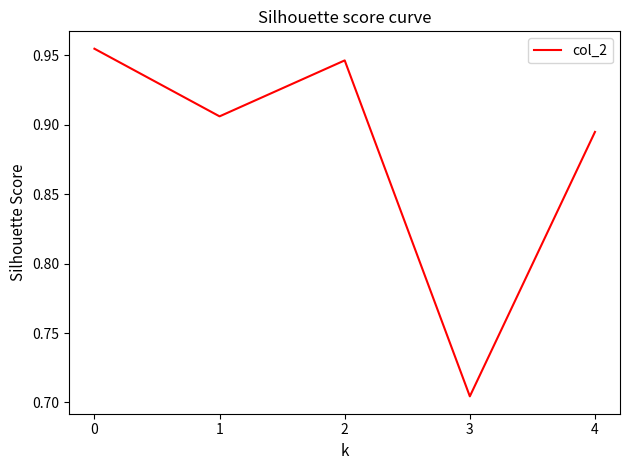

The value at 0 is 0.2. True or false?

False